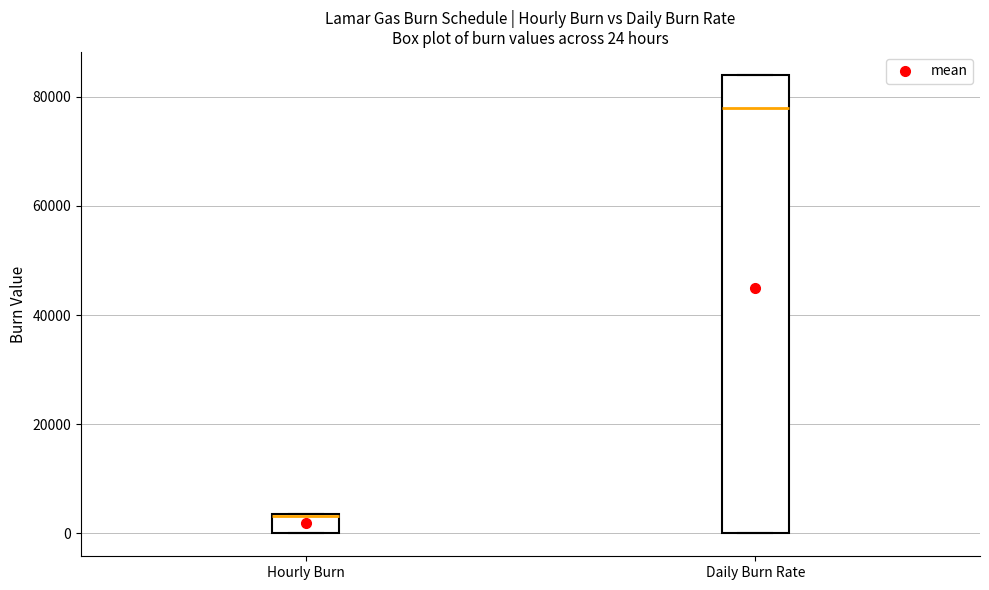

Comparing the boxes themselves (not the whiskers), which one is the tallest?

Daily Burn Rate